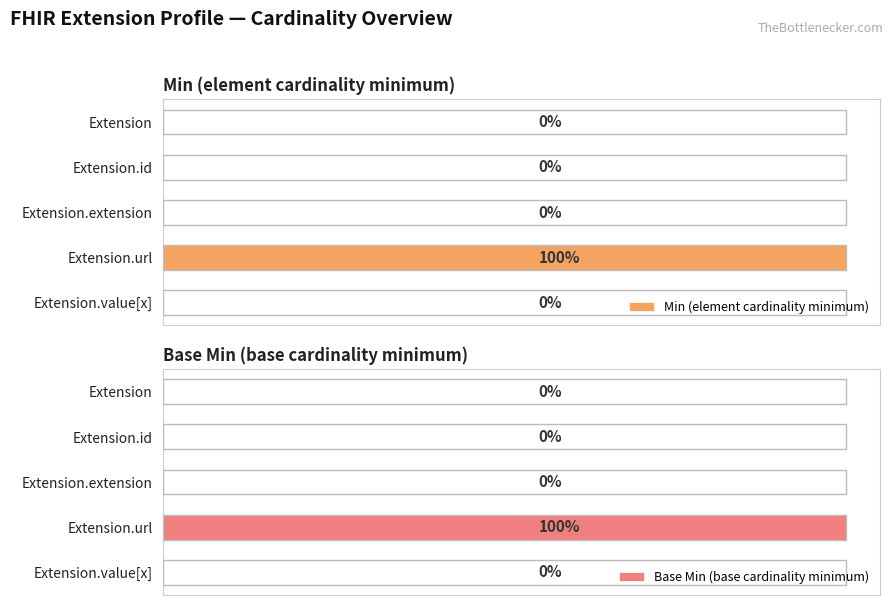

Count the Min (element cardinality minimum) values in the range 0 to 1.

5